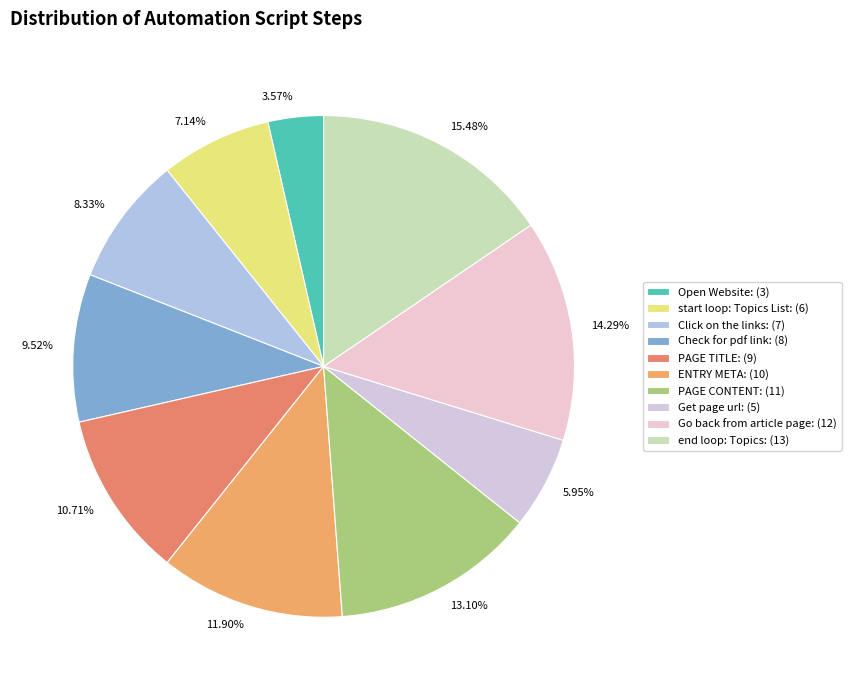

Between Click on the links and Get page url, which is larger?

Click on the links